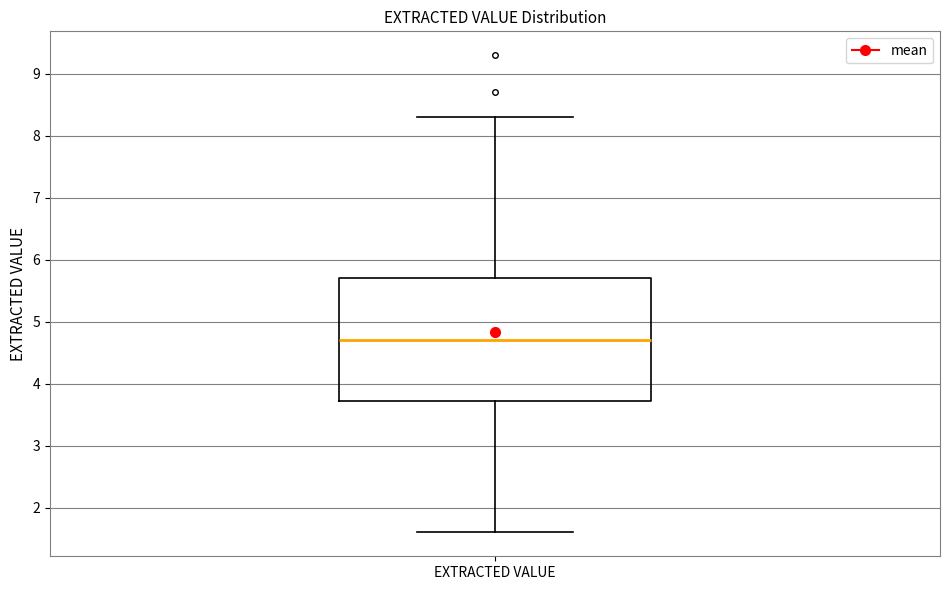

Transcribe this box plot: give where the median line is, the range the box spans, and where the two whiskers end, as read against the y-axis. The values are not printed on the chart, so give them approximately, as read against the axis.

median 4.7, box 3.7 to 5.7, whiskers 1.6 to 8.3